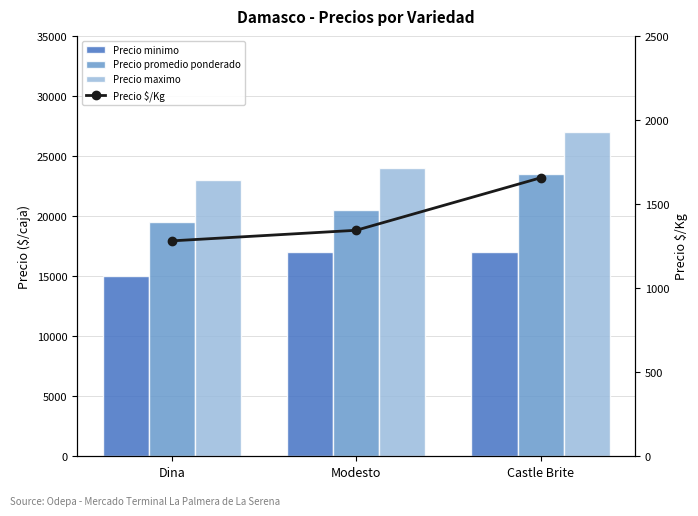

How many series are shown in this chart?

4